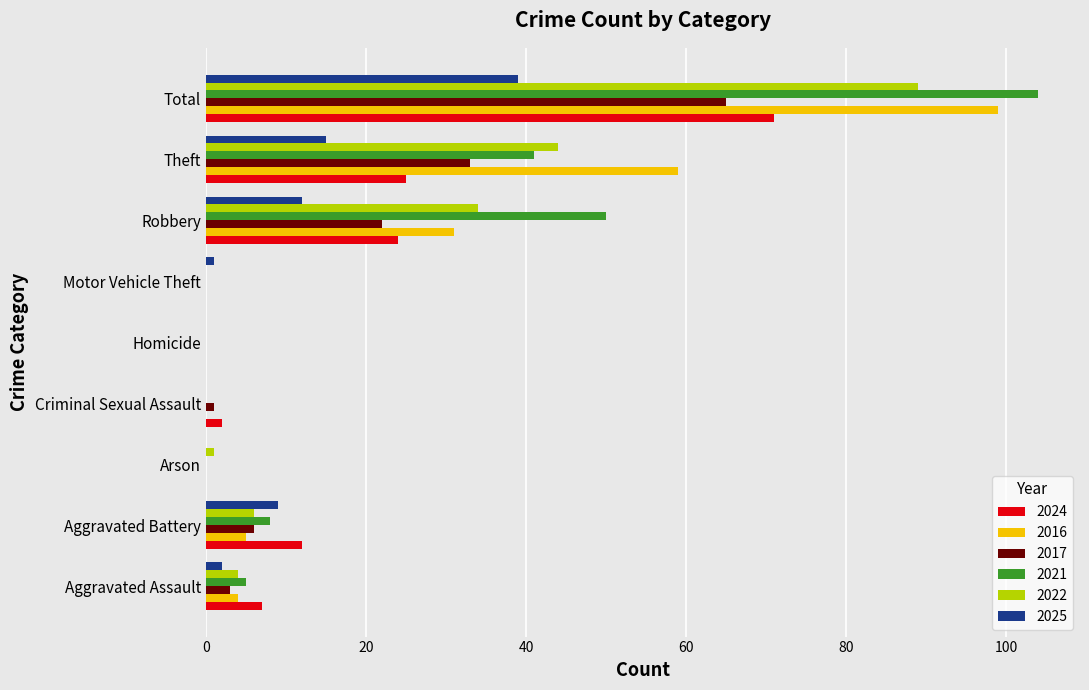

What is the greatest value displayed?

104